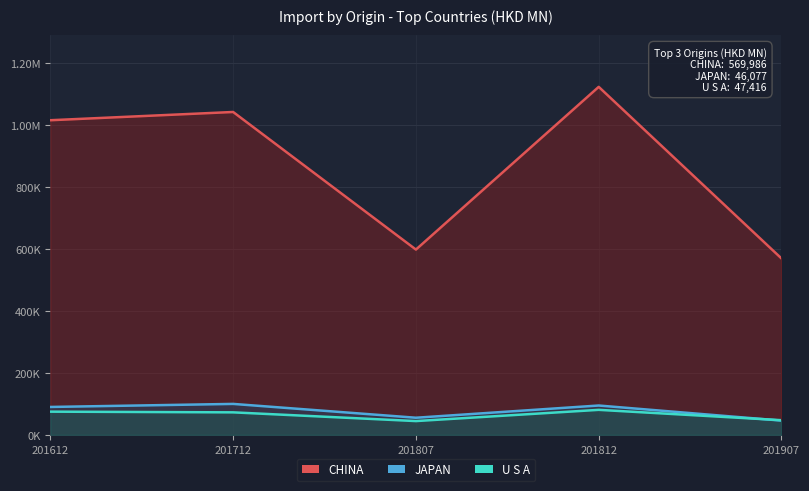

Rank the series by their maximum value, from lowest to highest.

U S A, JAPAN, CHINA